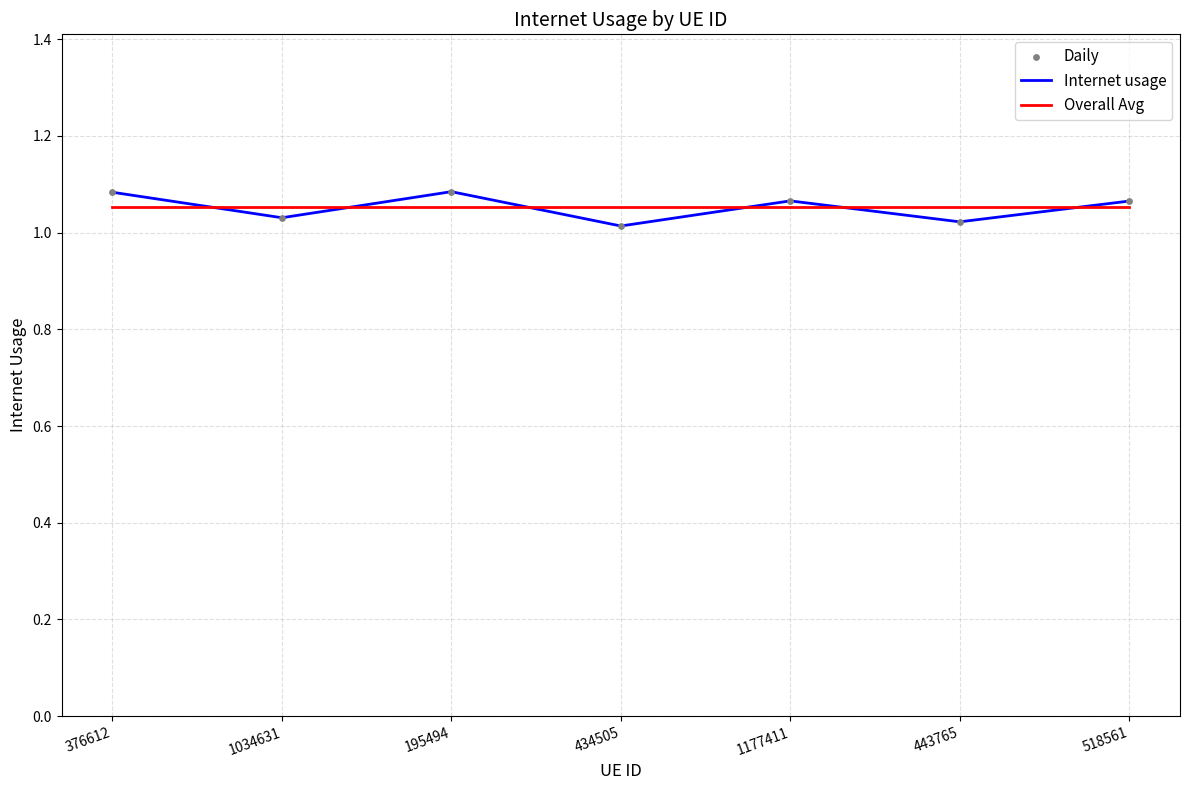

Is the value of Overall Avg at 195494 greater than the value of Internet usage at 443765?

Yes